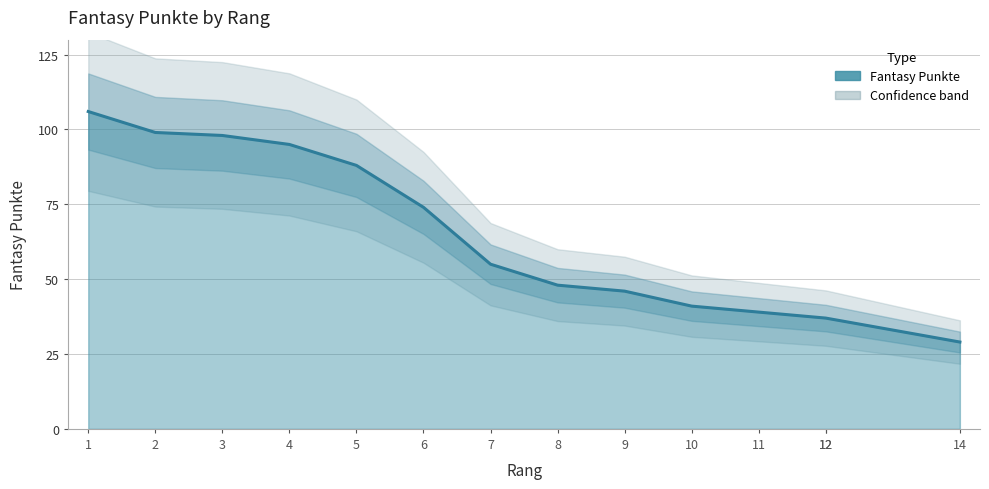

What is the ratio of the value at 10 to the value at 12?

1.1